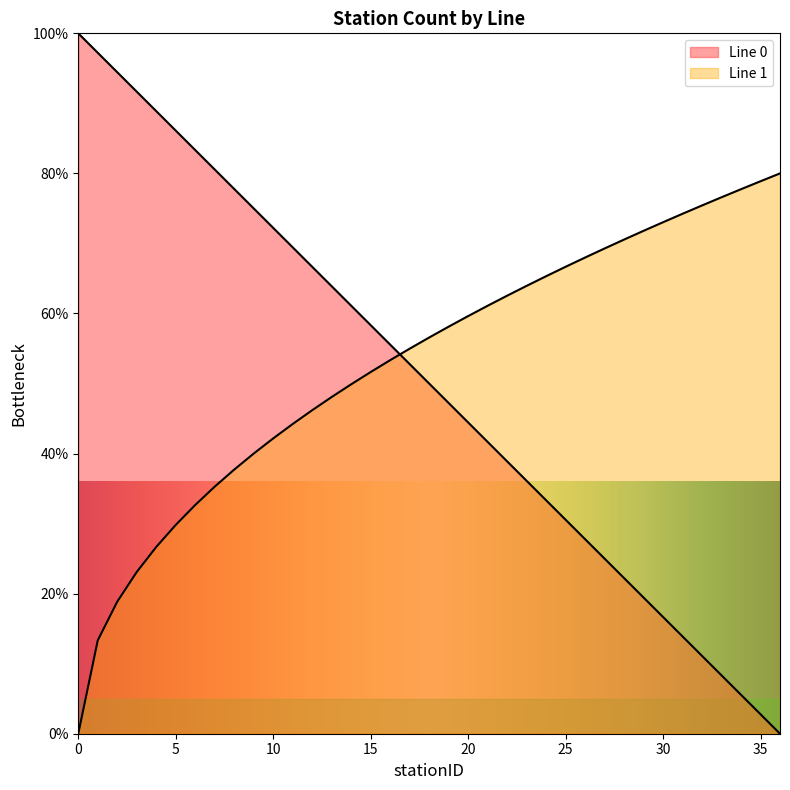

Does the chart display data point markers on the line(s)?

No